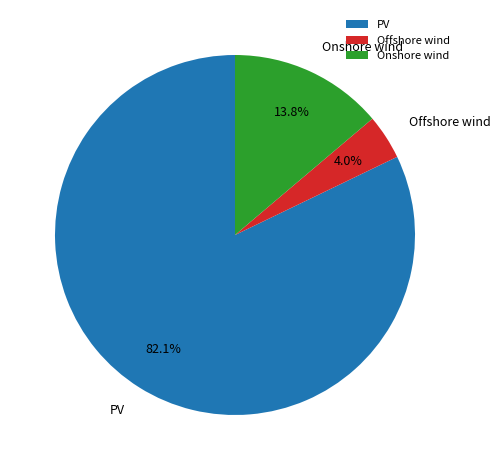

True or false: Onshore wind accounts for 14% of the total.

True